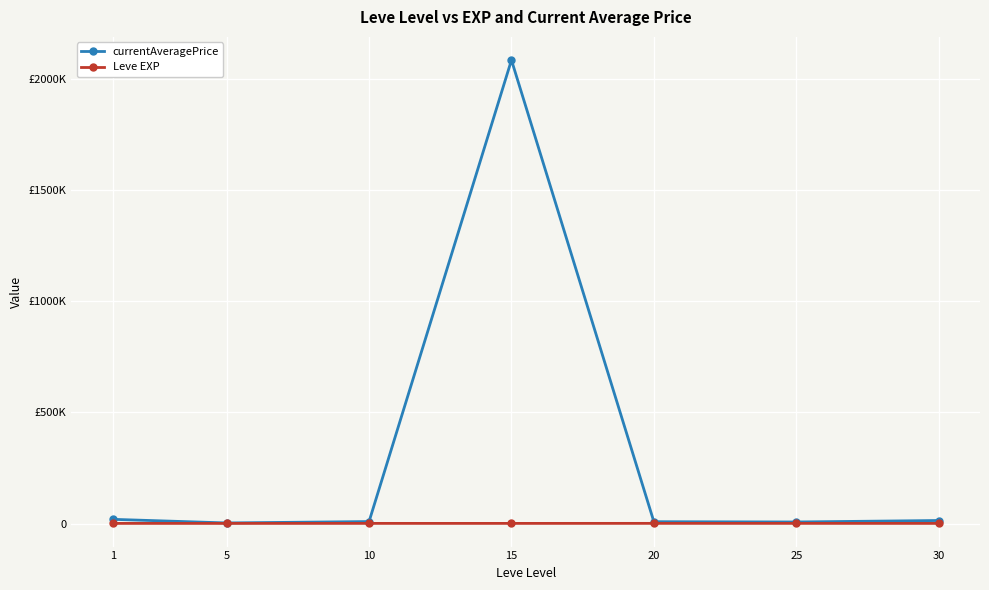

What is the average value of the currentAveragePrice series?

306419.5